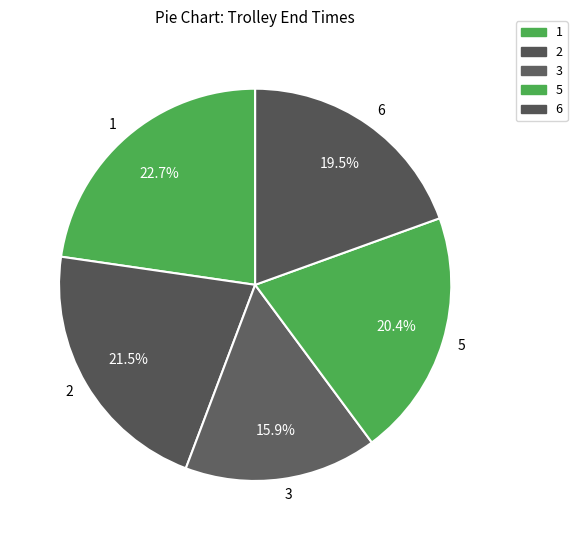

To the nearest percent, what is the difference between the largest and smallest slice percentages?

7%